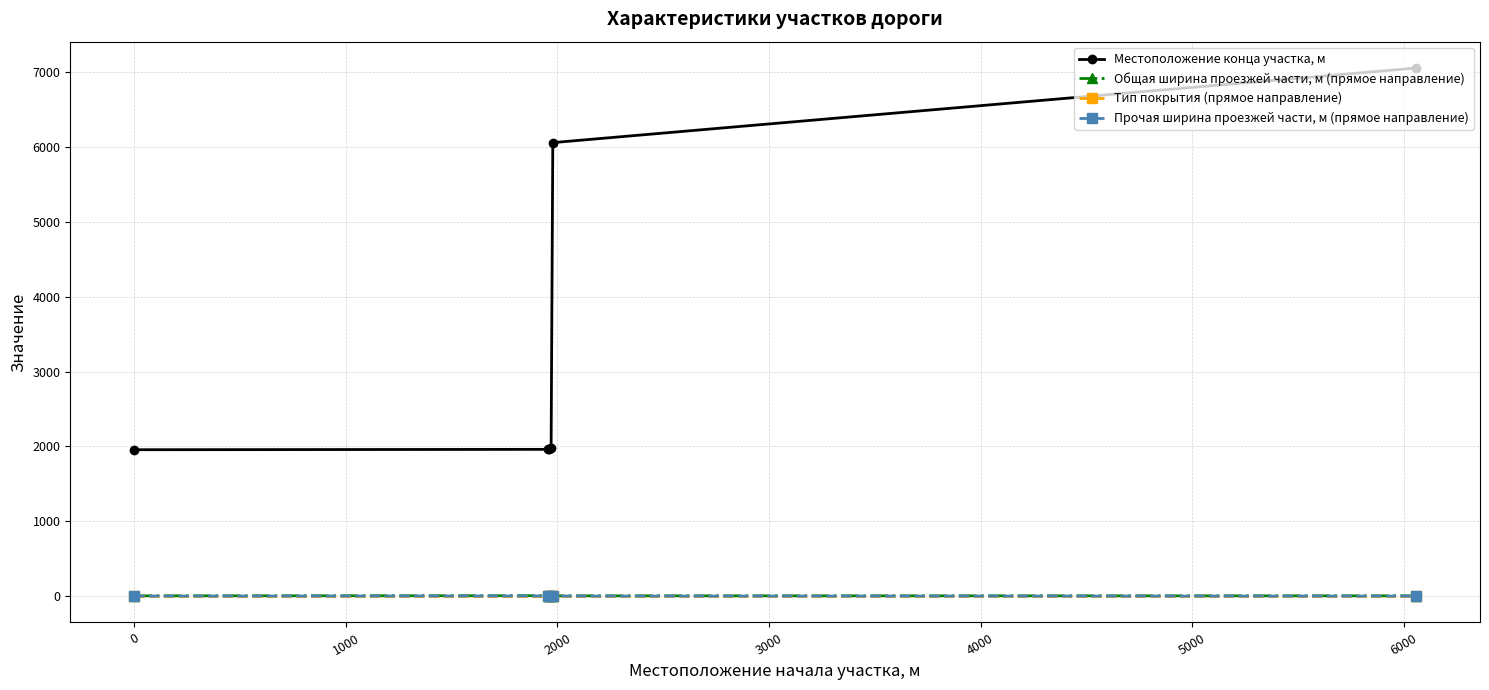

What is the maximum value shown in the chart?

7054.0